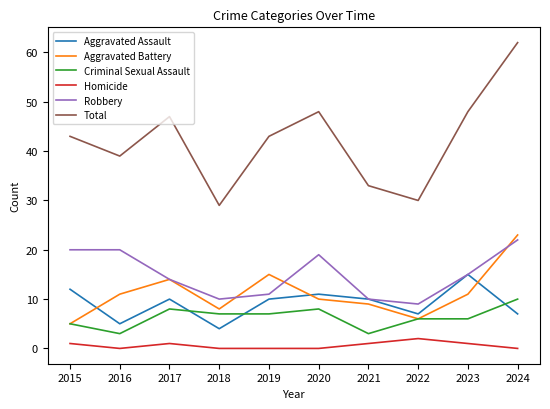

True or false: Homicide has a value of 0 at 2016.

True